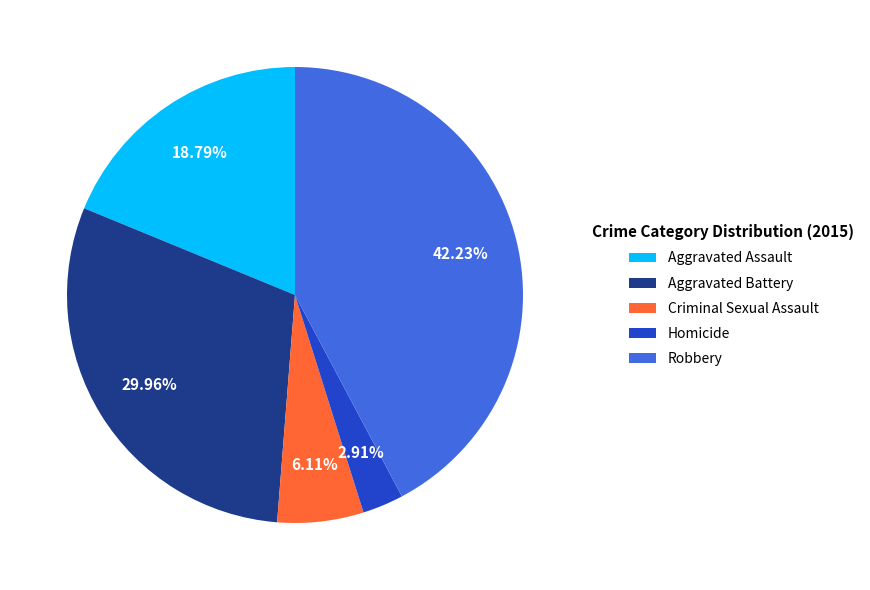

To the nearest percent, what is the combined percentage of Criminal Sexual Assault and Robbery?

48%